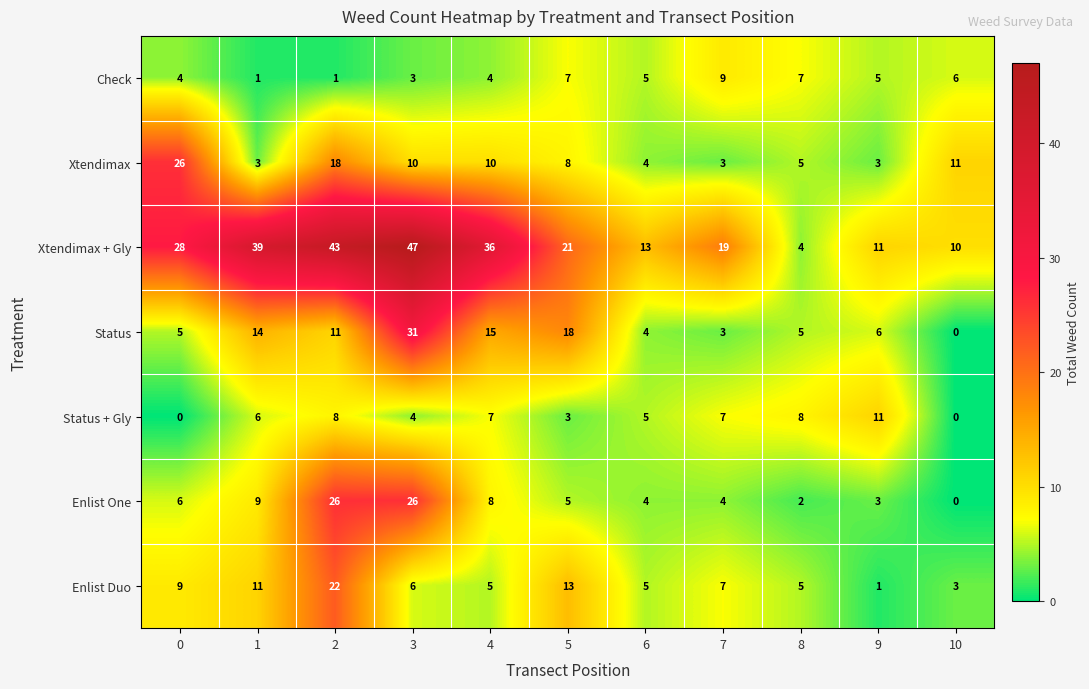

How many series are shown in this chart?

7